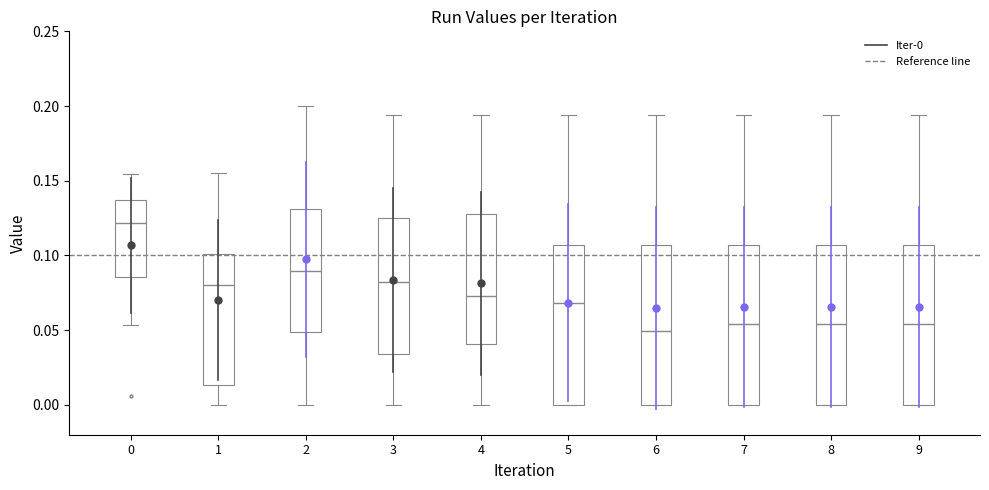

Reading left to right, transcribe this box plot: for each box, give where its median line is, the range the box spans, and where its two whiskers end, as read against the y-axis. The values are not printed on the chart, so give them approximately, as read against the axis.

0: median 0.120, box 0.085 to 0.135, whiskers 0.055 to 0.155
1: median 0.080, box 0.015 to 0.100, whiskers 0.000 to 0.155
2: median 0.090, box 0.050 to 0.130, whiskers 0.000 to 0.200
3: median 0.080, box 0.035 to 0.125, whiskers 0.000 to 0.195
4: median 0.075, box 0.040 to 0.130, whiskers 0.000 to 0.195
5: median 0.070, box 0.000 to 0.105, whiskers 0.000 to 0.195
6: median 0.050, box 0.000 to 0.105, whiskers 0.000 to 0.195
7: median 0.055, box 0.000 to 0.105, whiskers 0.000 to 0.195
8: median 0.055, box 0.000 to 0.105, whiskers 0.000 to 0.195
9: median 0.055, box 0.000 to 0.105, whiskers 0.000 to 0.195